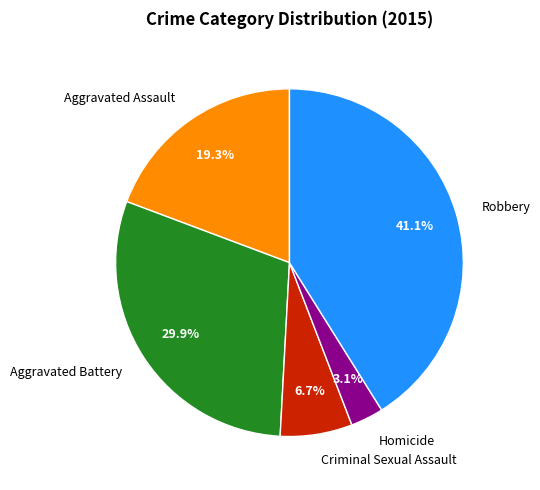

What is the largest slice in the pie chart?

Robbery